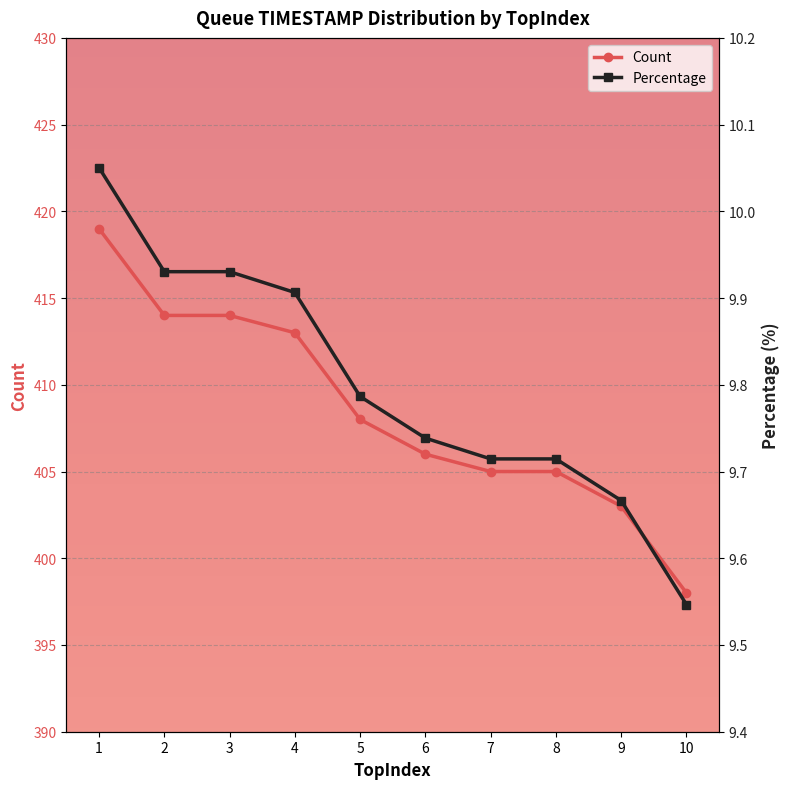

True or false: Percentage and Count intersect in this chart.

False